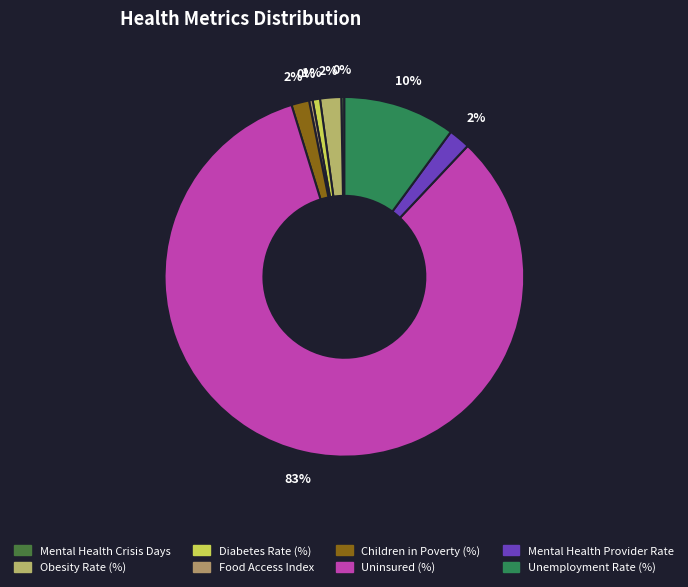

To the nearest percent, what is the difference between the largest and smallest slice percentages?

83%